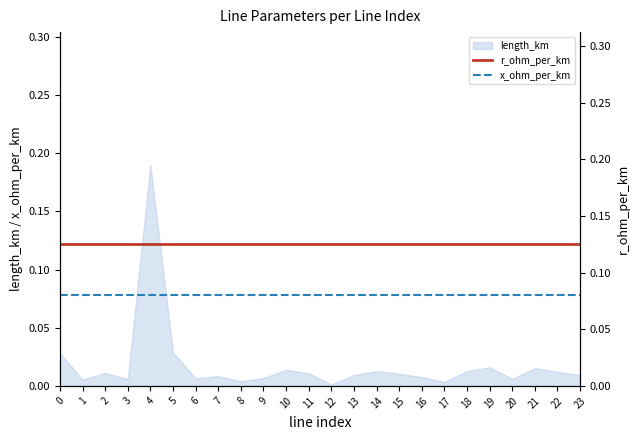

True or false: x_ohm_per_km and r_ohm_per_km intersect in this chart.

False